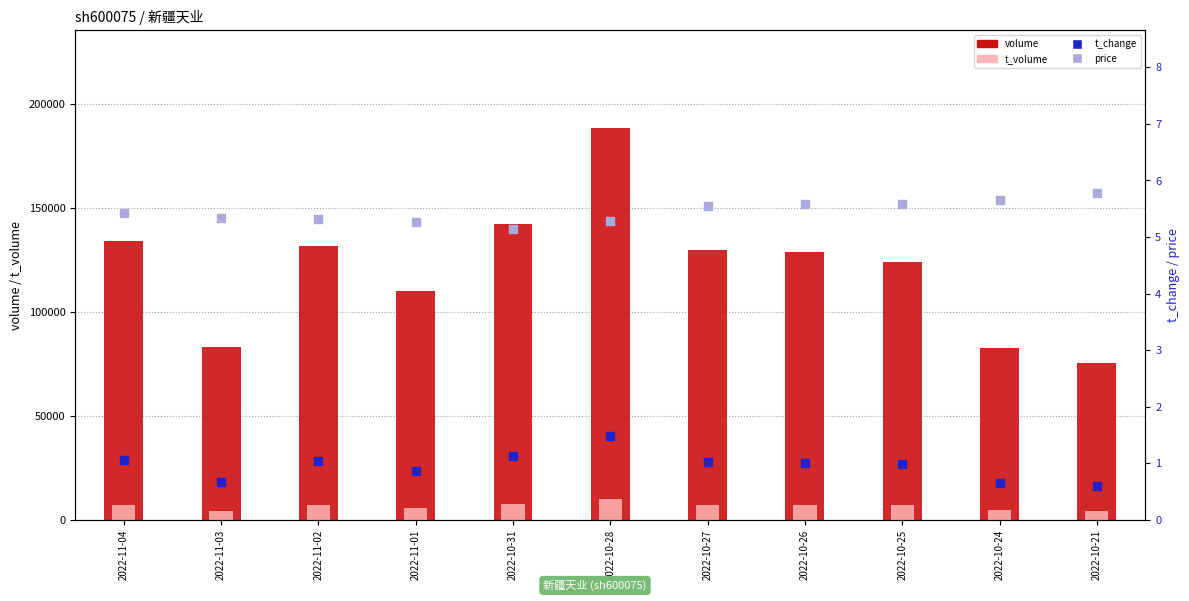

Which series reaches the maximum Y coordinate?

volume